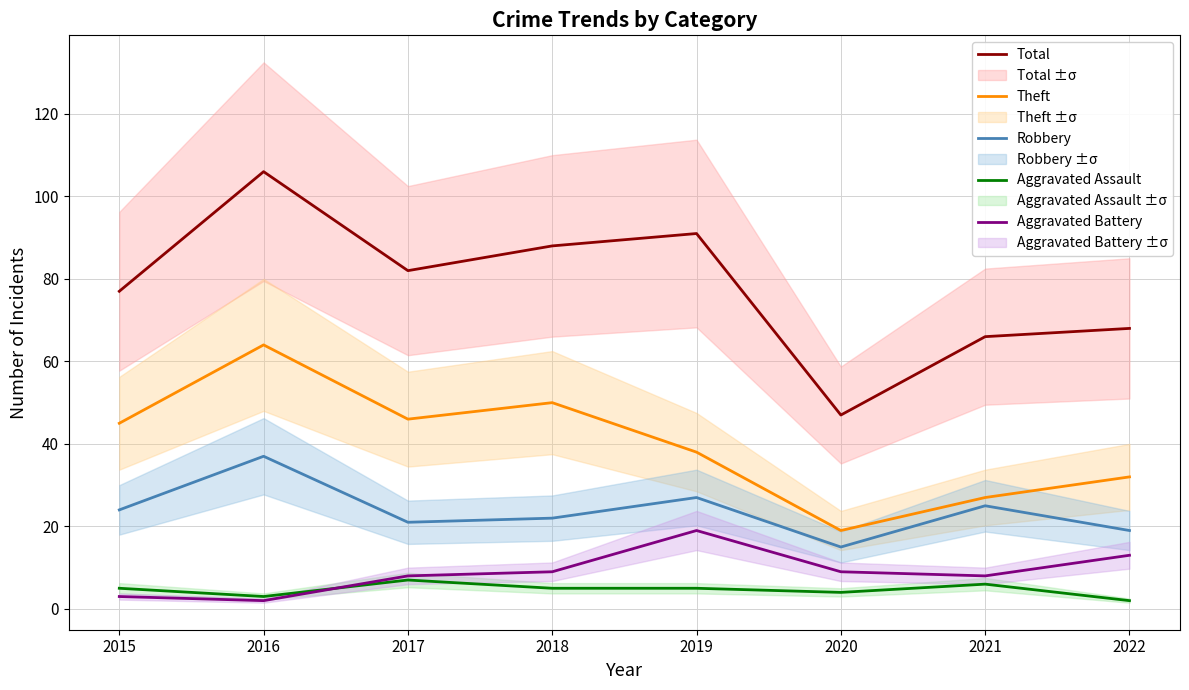

The Aggravated Battery series shows 9 at 2020. True or false?

True